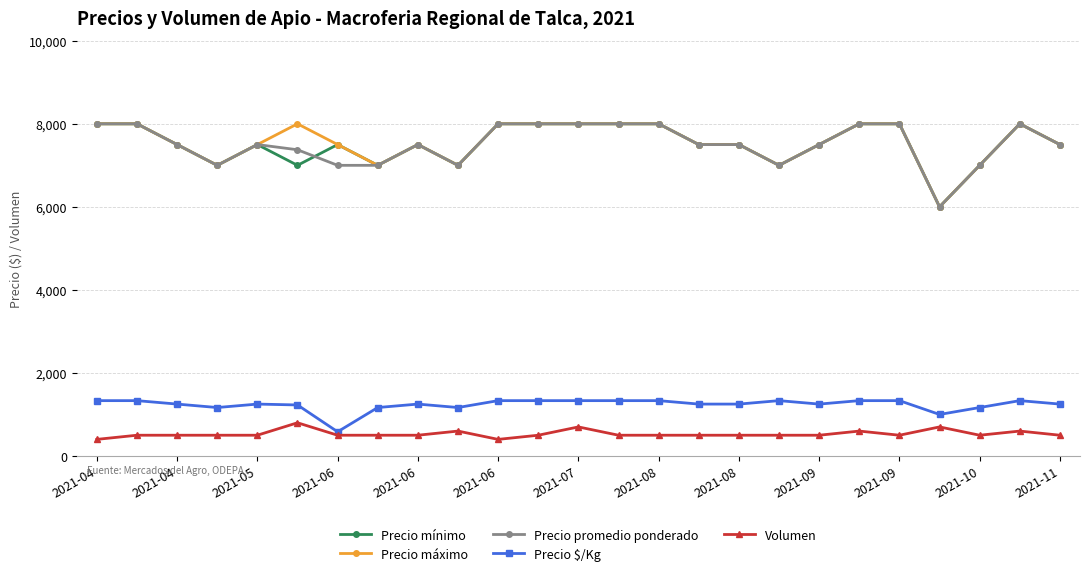

At how many categories does at least one series exceed 7842?

11